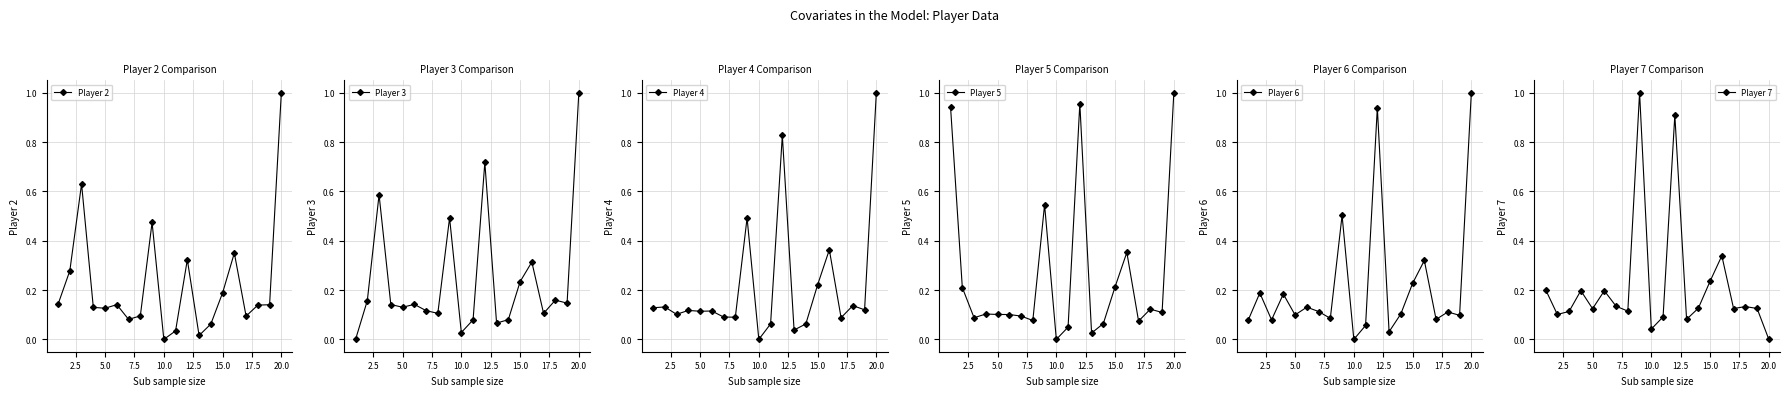

What is the maximum value for Player 2?

1.0